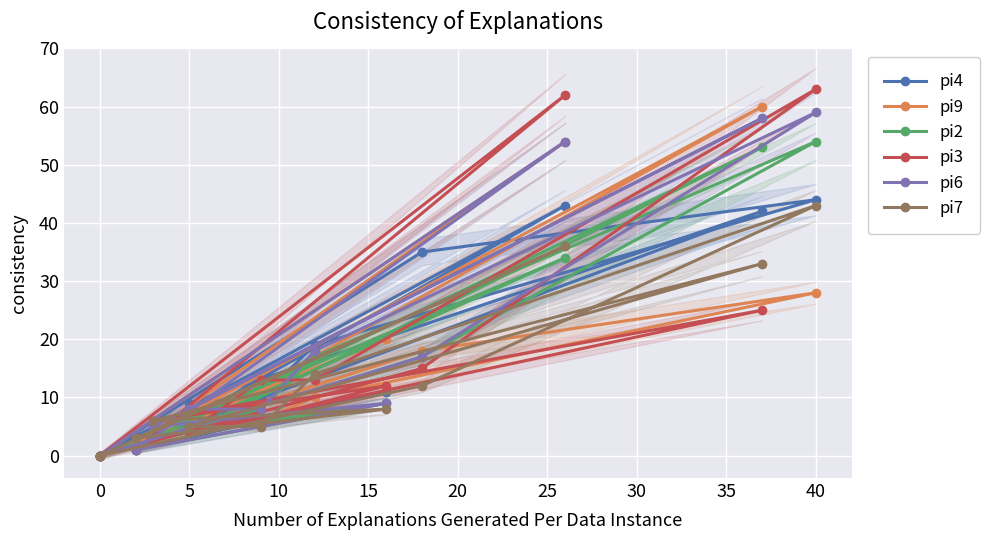

Between 25 and 5, which is larger?

25